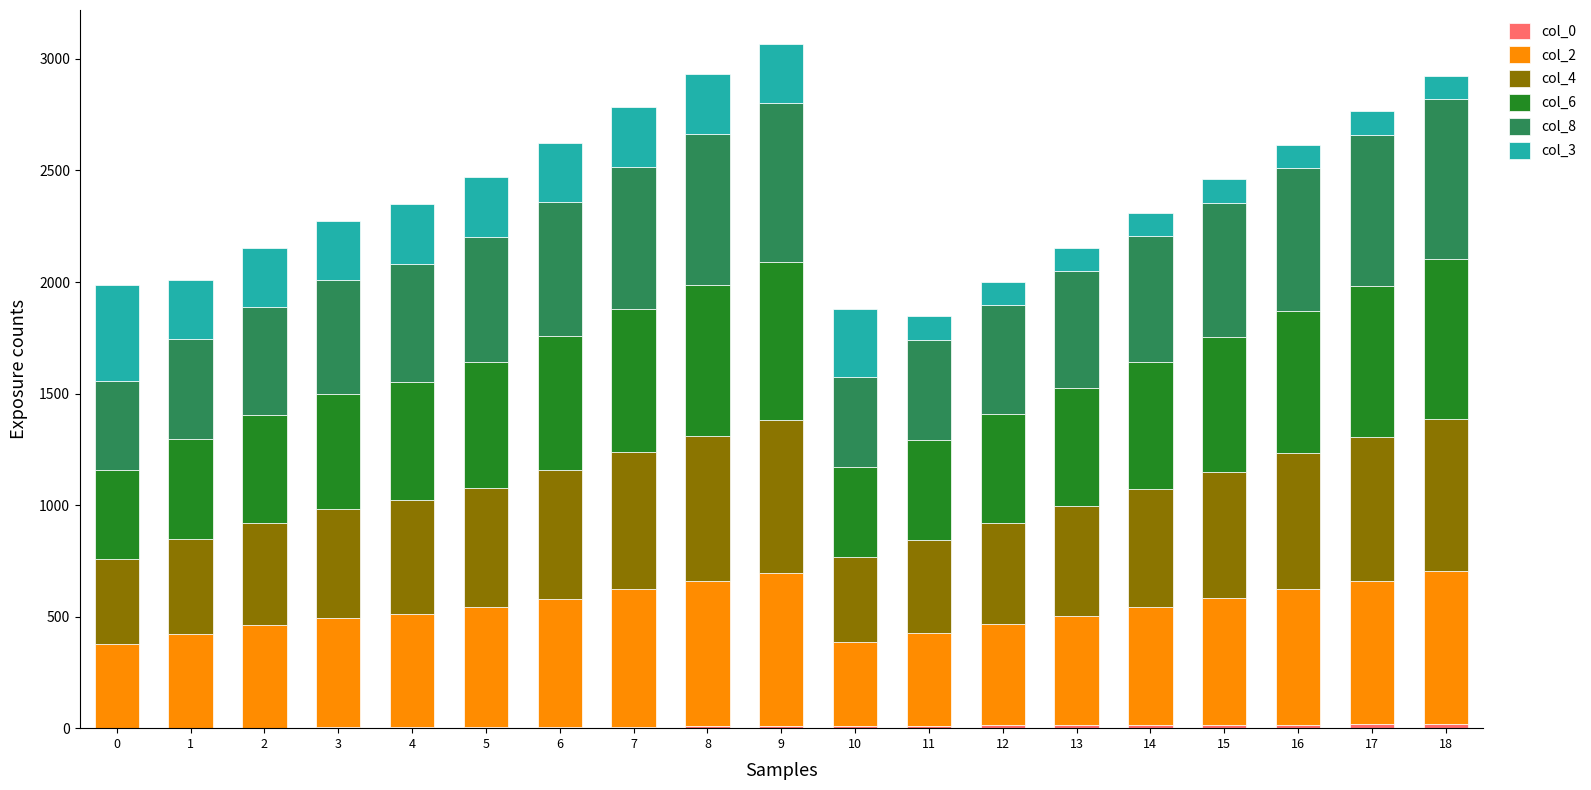

What is the value of the col_0 bar at the 12th from the left?

11